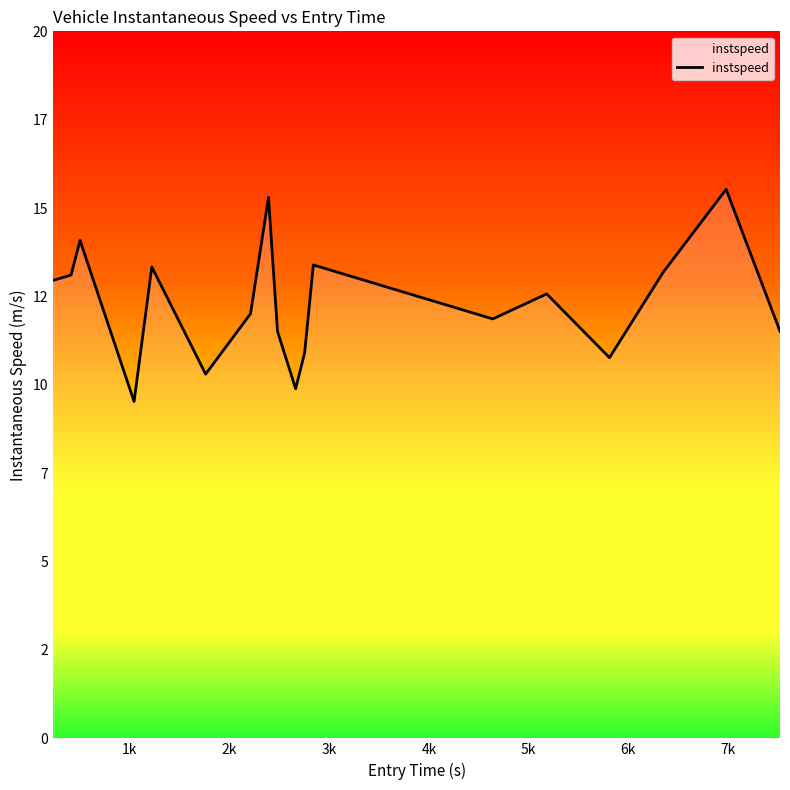

What is the difference between the second highest and minimum values?

5.8